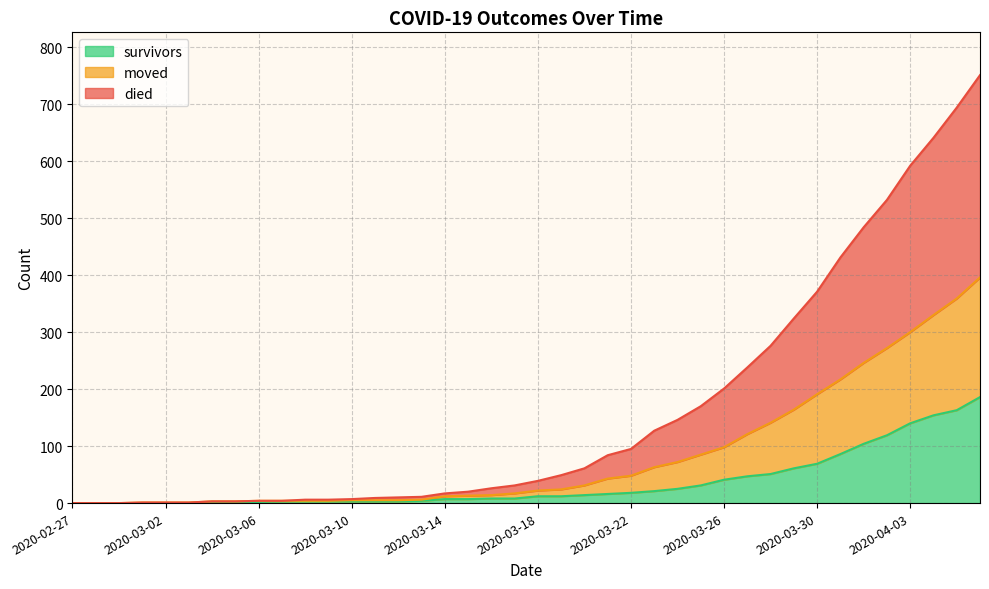

The value of survivors at 2020-03-02 is 116. True or false?

False